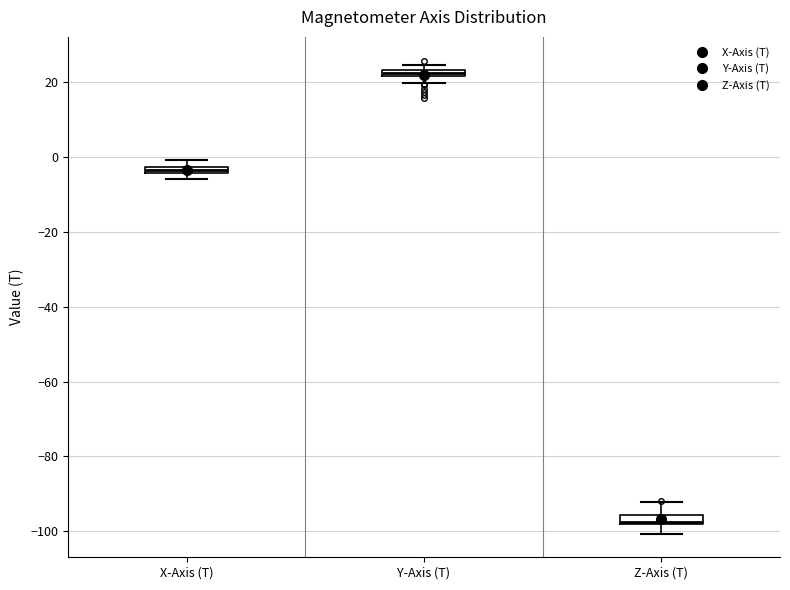

Where does the upper whisker of the box for Z-Axis (T) end on the y-axis? The values are not printed on the chart, so give them approximately, as read against the axis.

-92